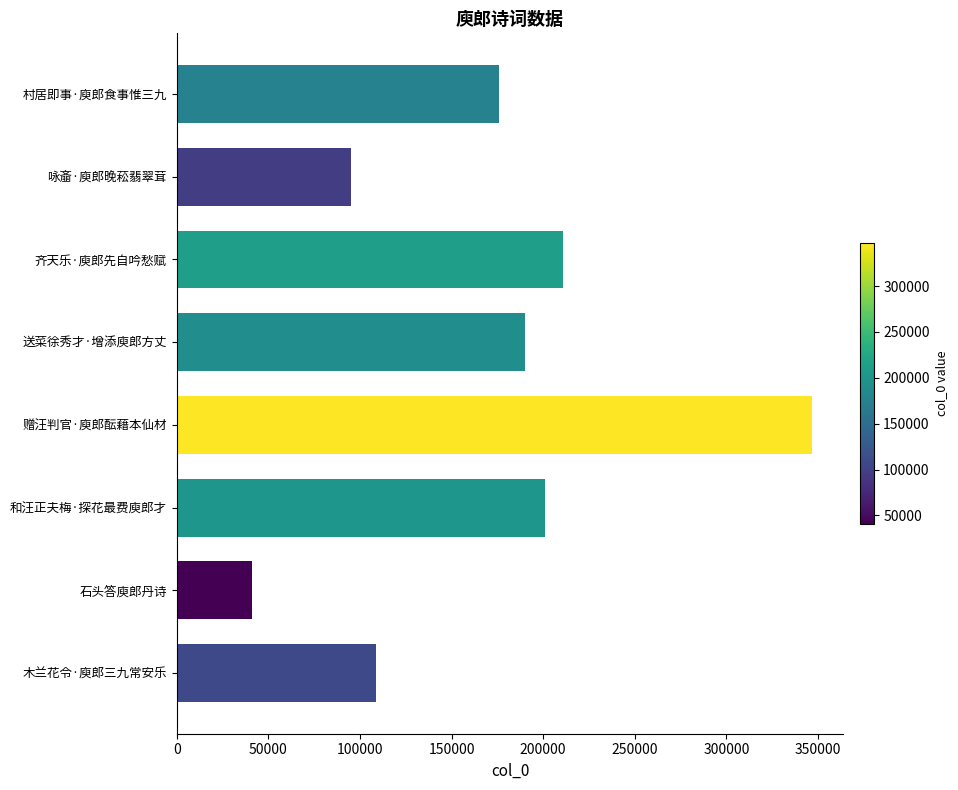

How many bars are there in total?

8